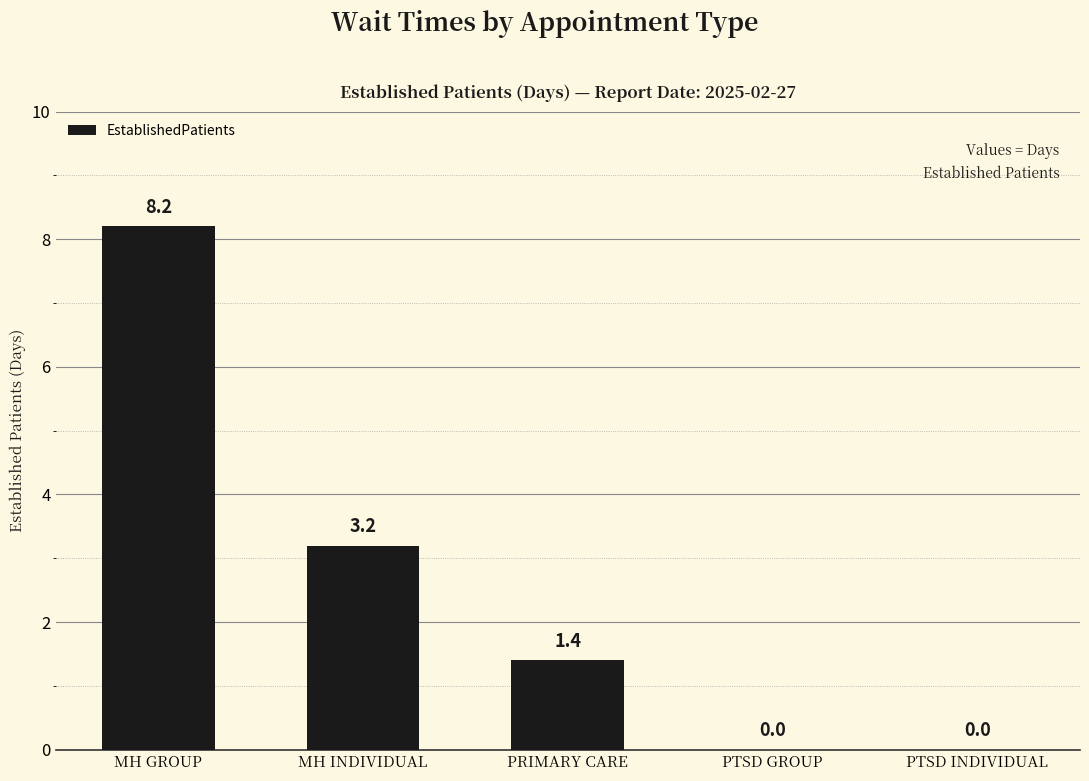

What is the change in value from PRIMARY CARE to PTSD INDIVIDUAL?

-1.4